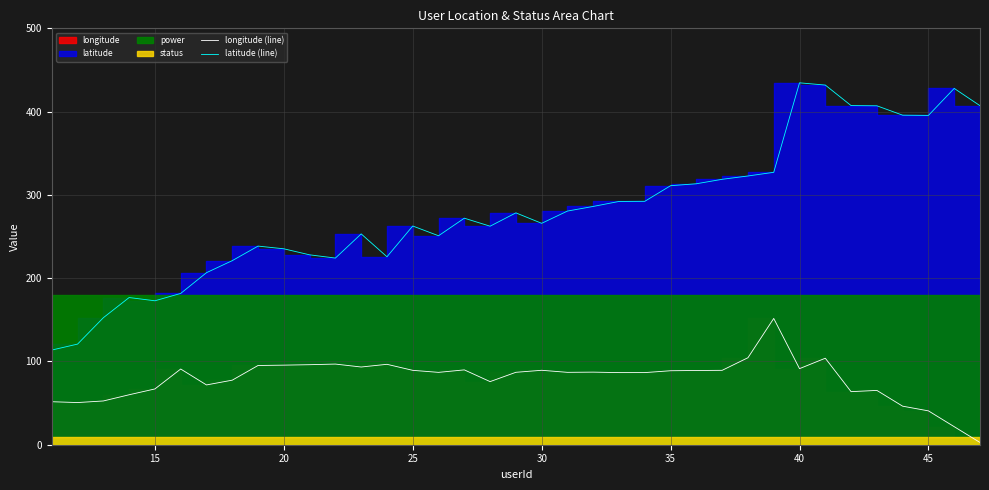

How many lines are shown in the chart?

2